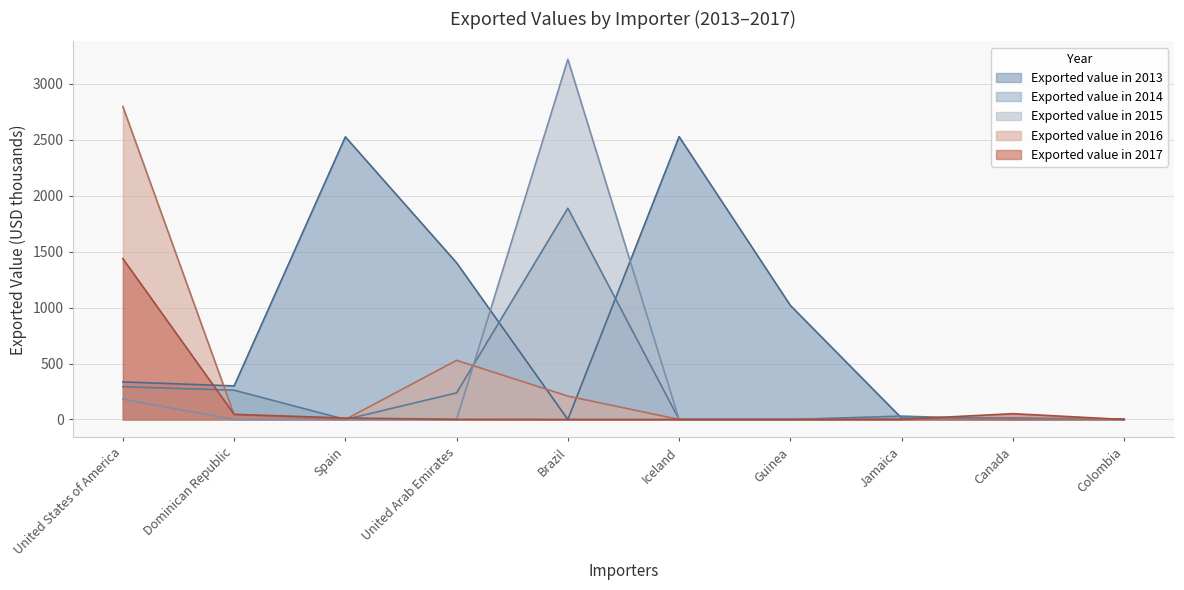

Where does the Exported value in 2014 series first go above 30?

United States of America